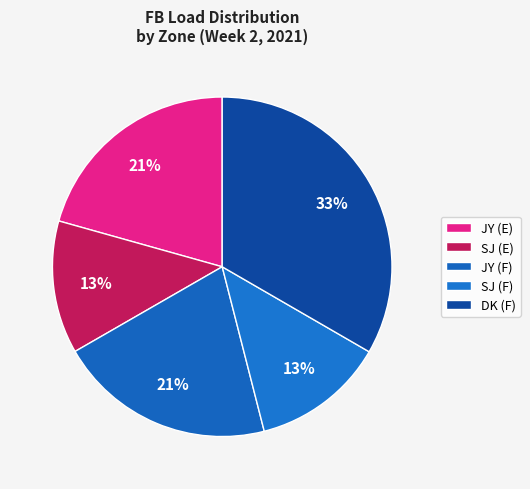

Between JY (F) and JY (E), which is larger?

JY (F)